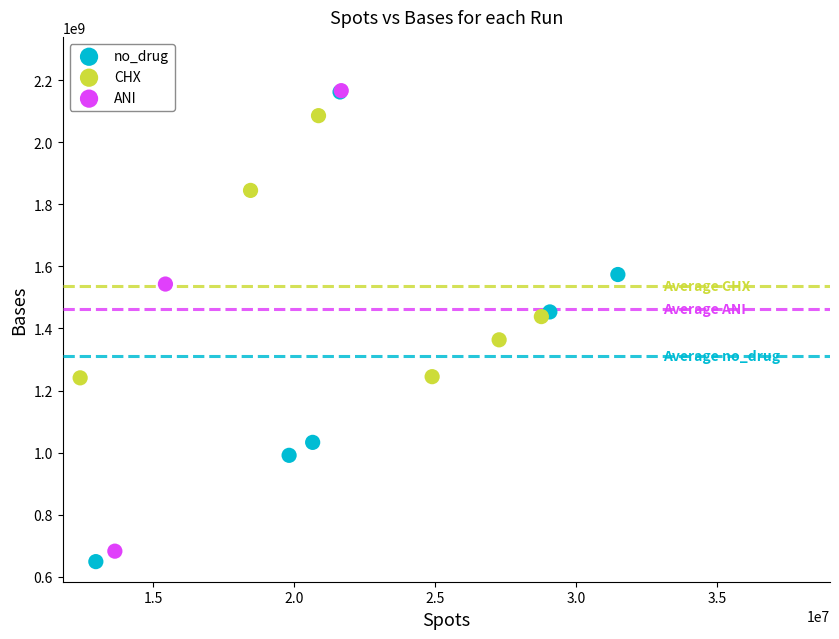

Which series has the largest Y range (max minus min)?

no_drug